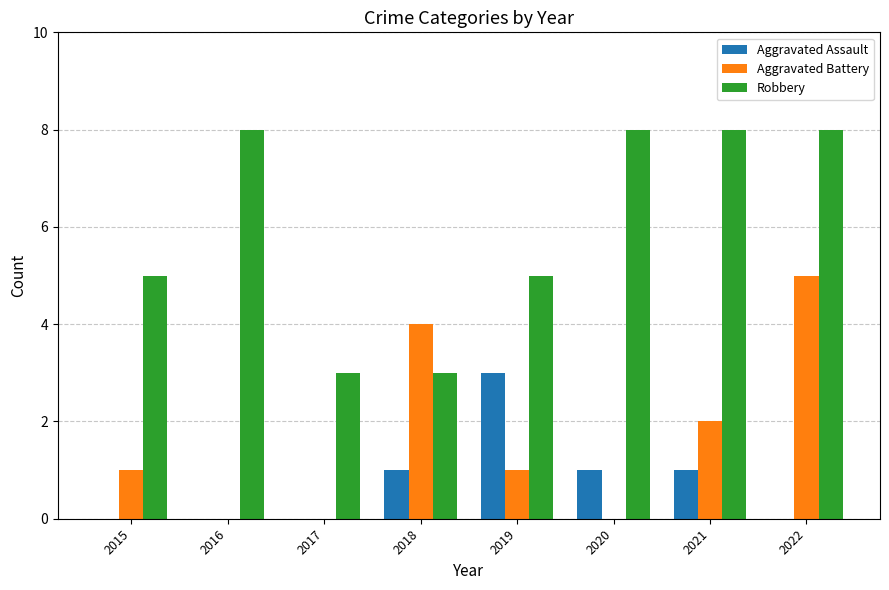

What is the sum of all Robbery values?

48